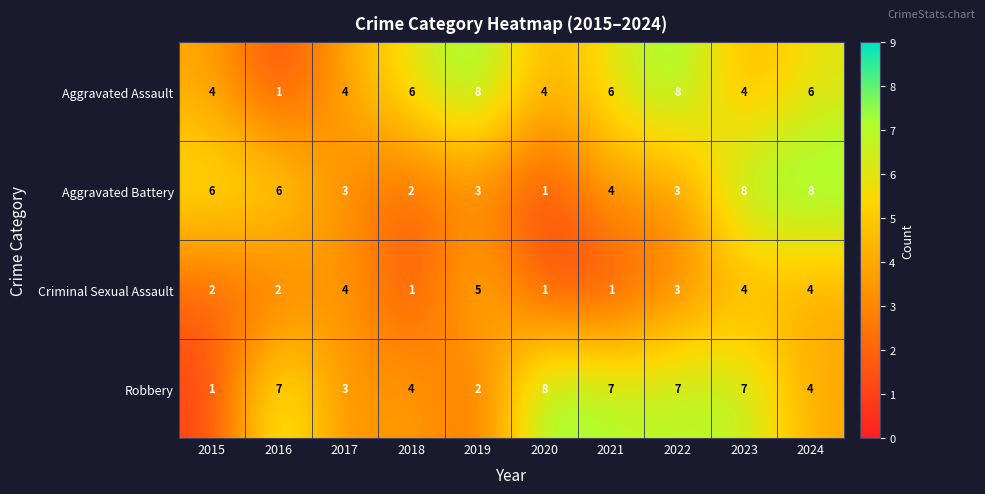

What is the difference between the highest and lowest values at 2024?

4